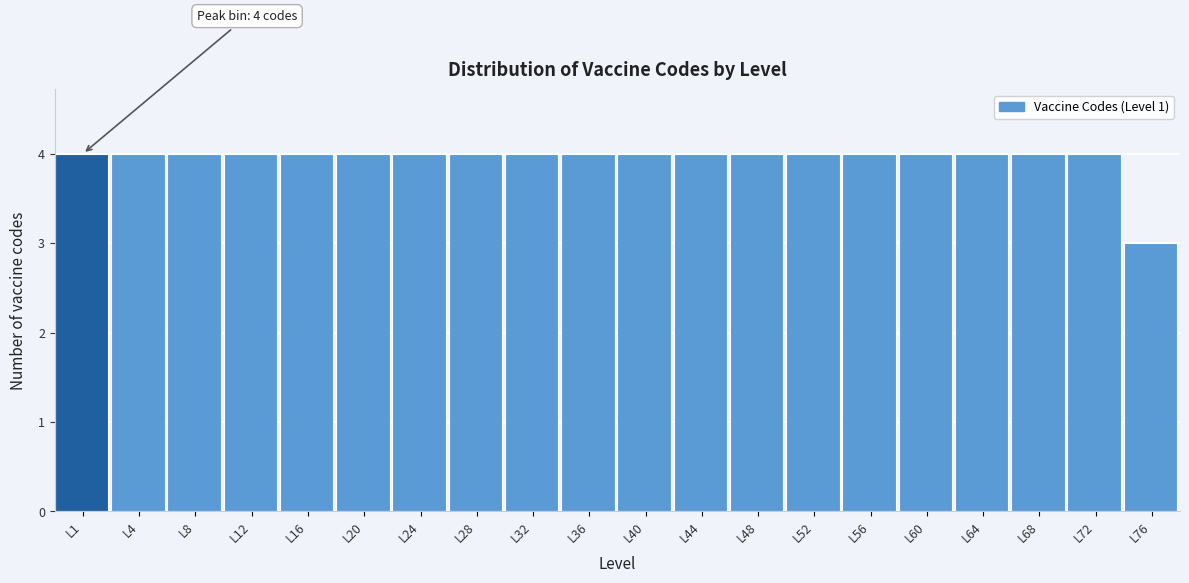

Reading right to left, what are all the values shown in this chart?

L76=3	L72=4	L68=4	L64=4	L60=4	L56=4	L52=4	L48=4	L44=4	L40=4	L36=4	L32=4	L28=4	L24=4	L20=4	L16=4	L12=4	L8=4	L4=4	L1=4